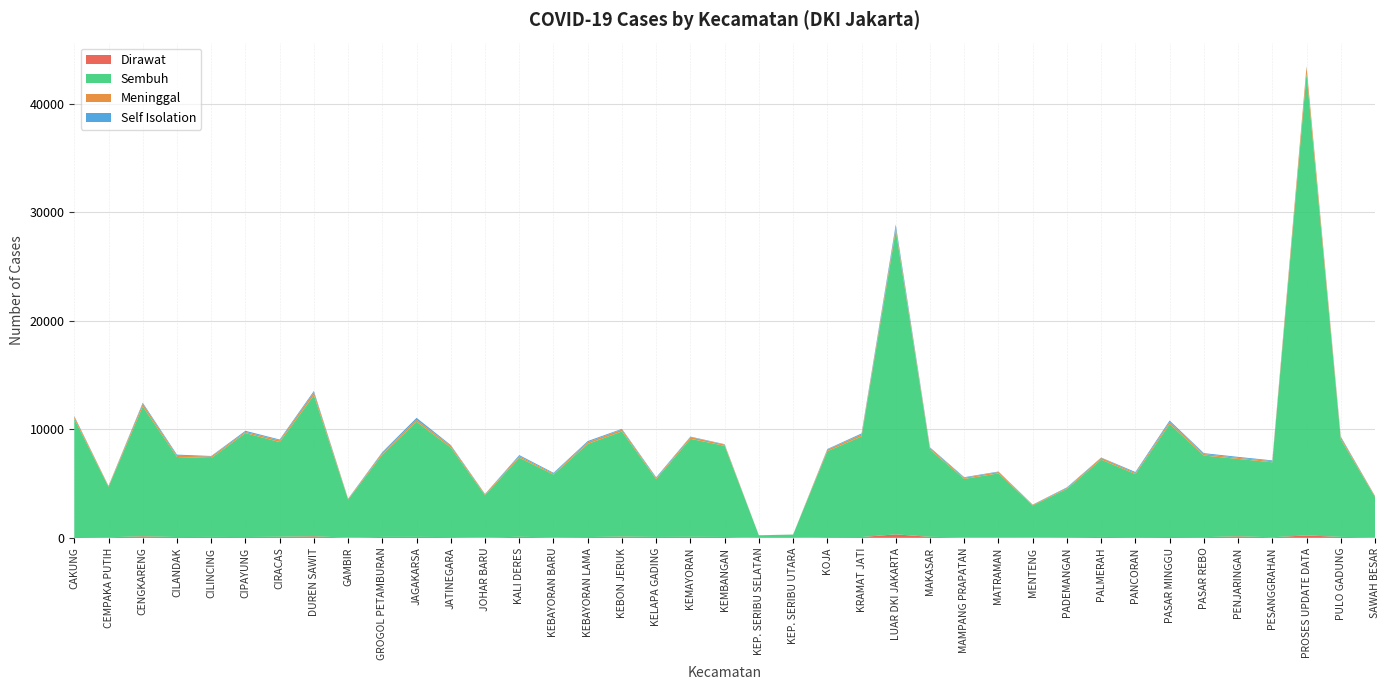

Reading right to left, extract all data points from this chart.

Dirawat: 46	86	223	54	137	62	78	61	83	53	30	43	37	94	322	74	64	0	0	80	92	81	114	72	46	96	30	70	88	85	24	139	101	74	84	74	139	54	78
Sembuh: 3733	8995	42588	6910	7138	7525	10412	5814	7130	4461	2958	5899	5398	8035	28014	9279	7920	302	236	8400	9037	5333	9697	8583	5784	7296	3894	8253	10612	7593	3507	13002	8730	9579	7273	7376	11970	4648	10890
Meninggal: 71	166	611	108	102	138	190	97	162	80	63	127	96	135	259	176	144	4	3	113	161	87	173	162	92	136	97	162	178	153	58	275	153	110	146	118	244	72	193
Self Isolation: 16	94	45	68	87	83	136	95	31	62	16	45	59	75	286	94	57	0	0	41	43	80	64	104	74	101	27	69	183	82	24	124	78	103	41	102	104	18	72